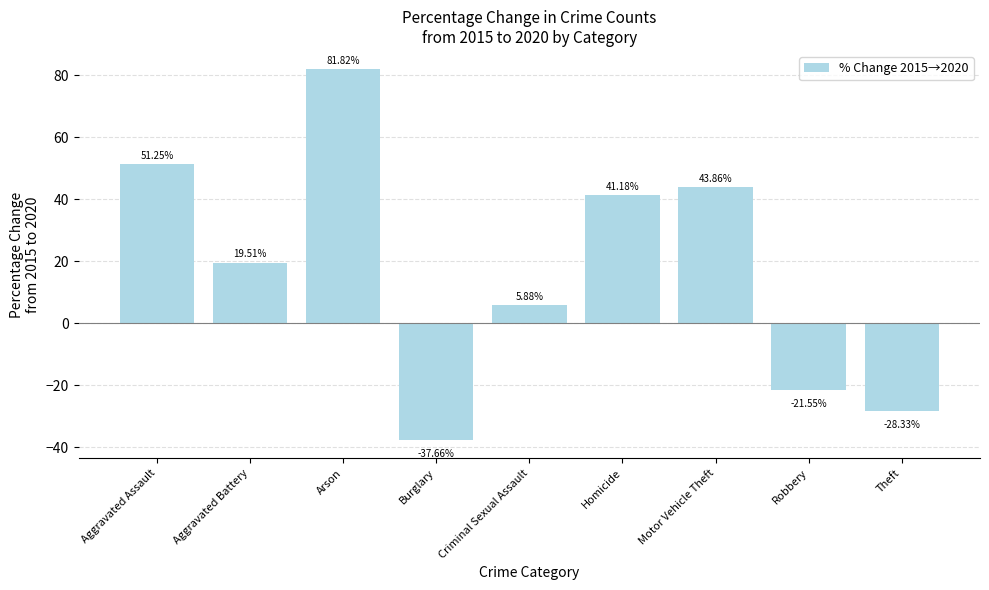

How many values are above zero?

6